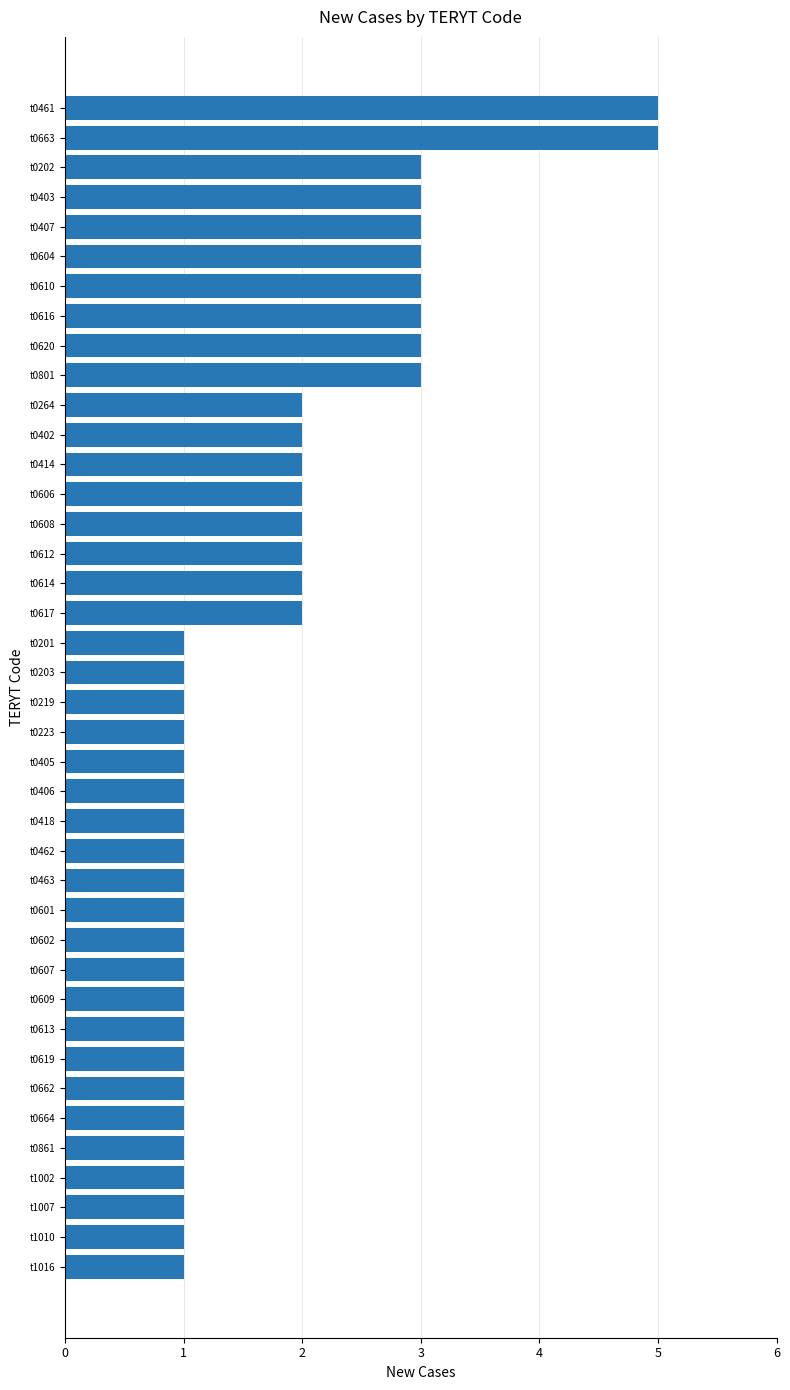

What is the label of the 4th bar from the top?

t0403